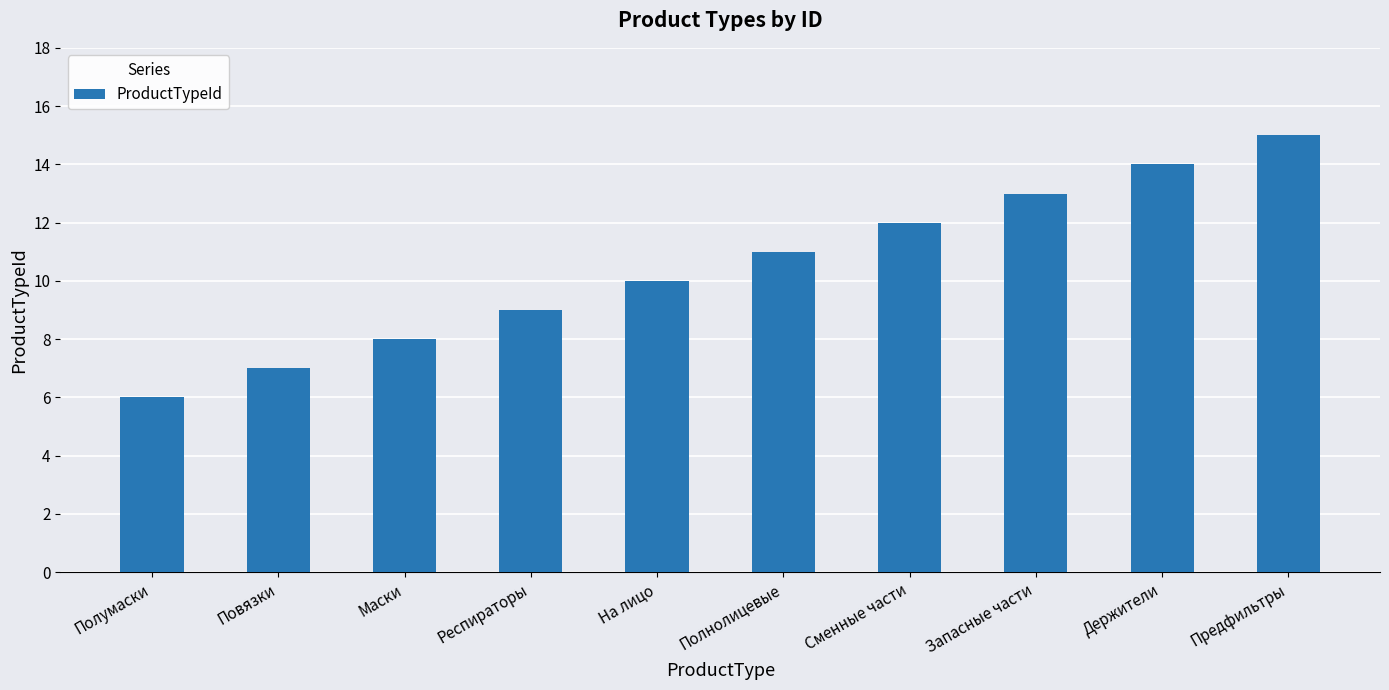

Is it true that the value at Маски is 14?

False